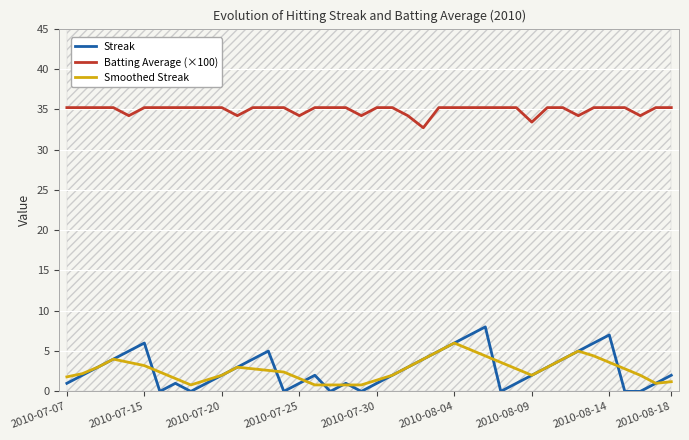

Is it true that Streak equals 2.0 at 2010-08-18?

True